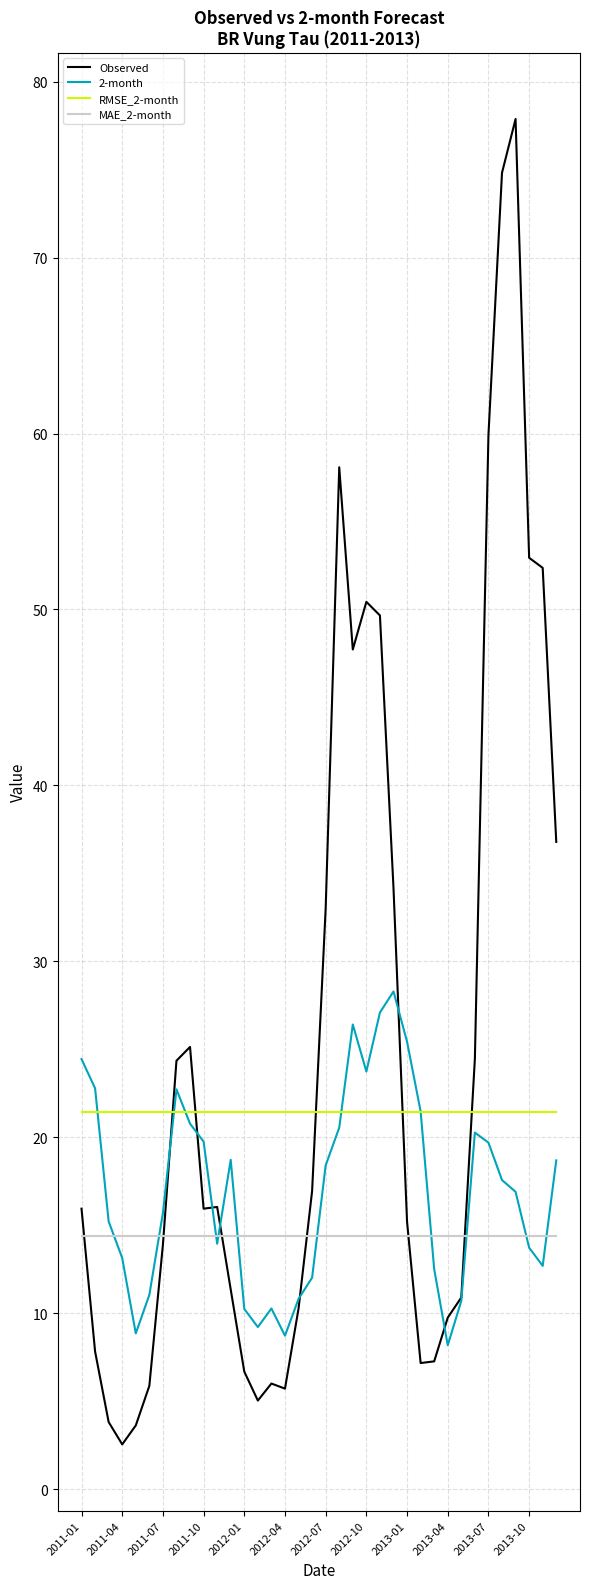

Rank the series by their maximum value, from lowest to highest.

MAE_2-month, RMSE_2-month, 2-month, Observed